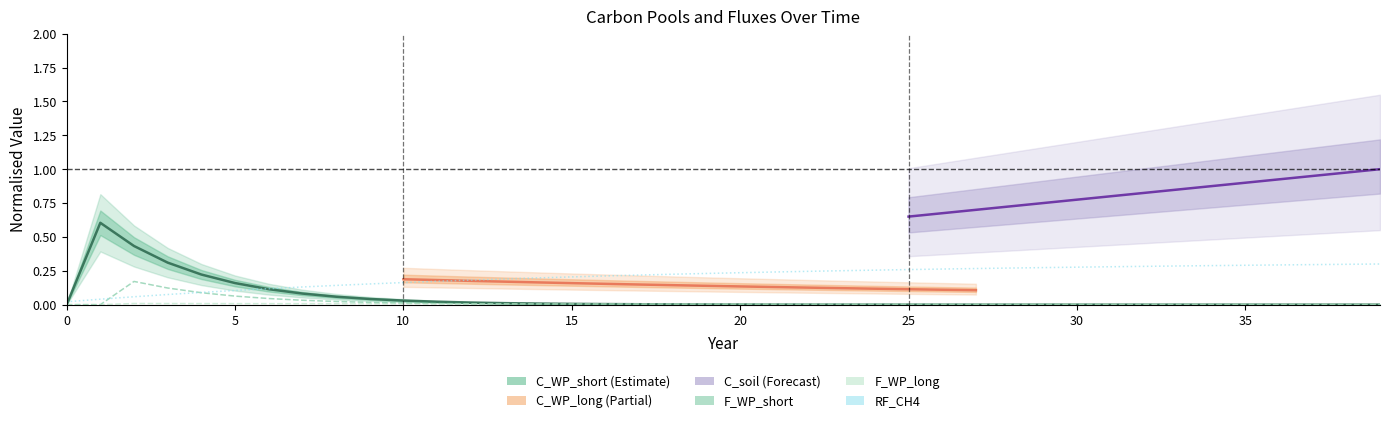

True or false: F_WP_long has a value of 0.0 at 17.

True